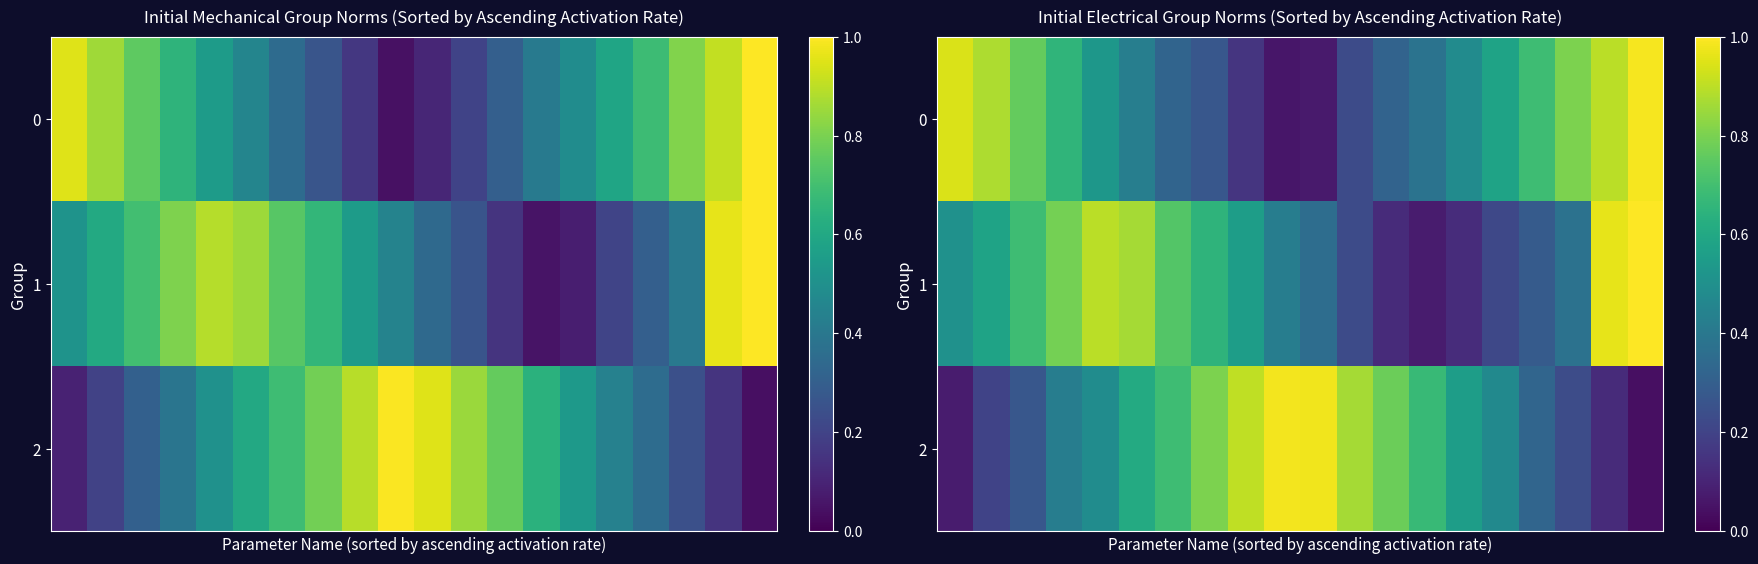

Which series changed the most between 9 and 13?

row_1